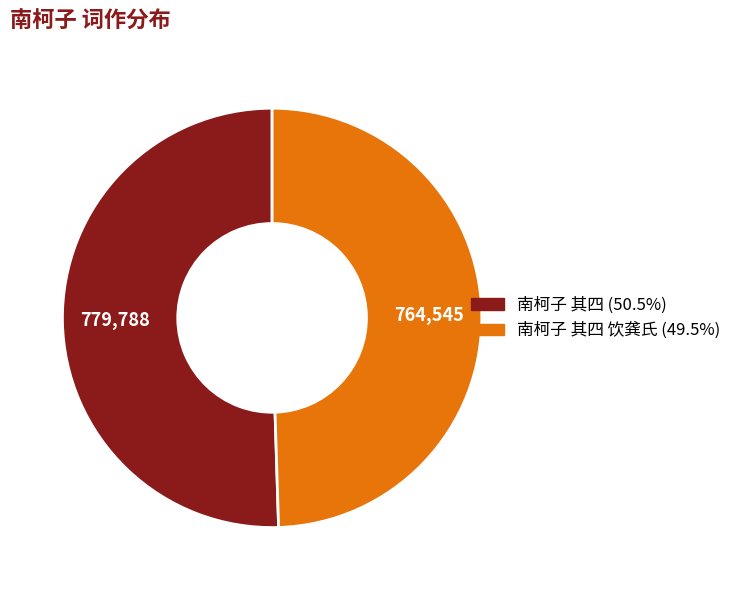

Does any single category account for the majority?

Yes